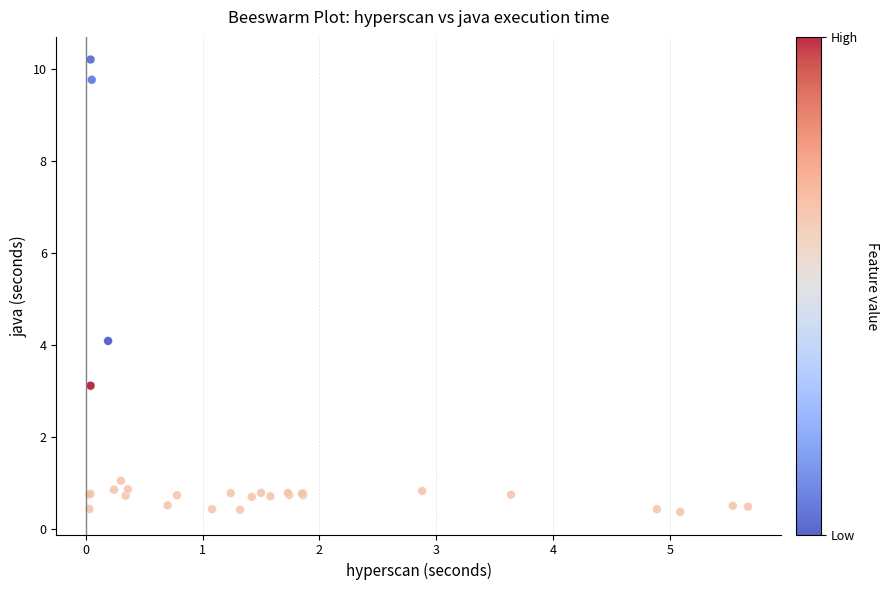

What Y value in the scatter plot is closest to 5?

4.1